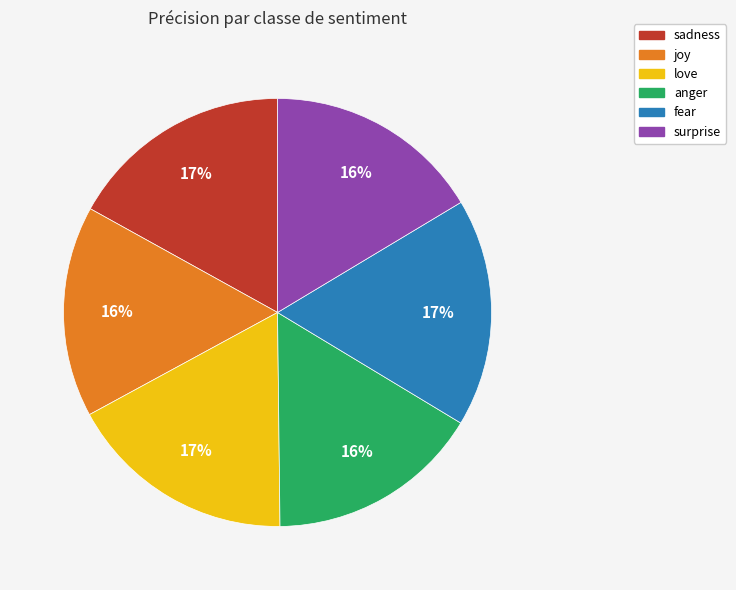

How many slices are in this pie chart?

6